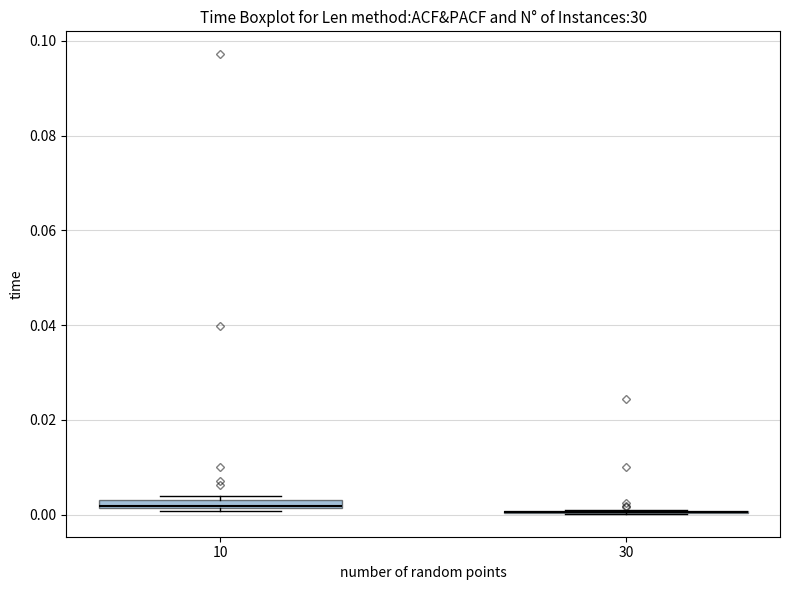

Where is the upper edge of the box at x = 10 on the y-axis? The values are not printed on the chart, so give them approximately, as read against the axis.

0.004